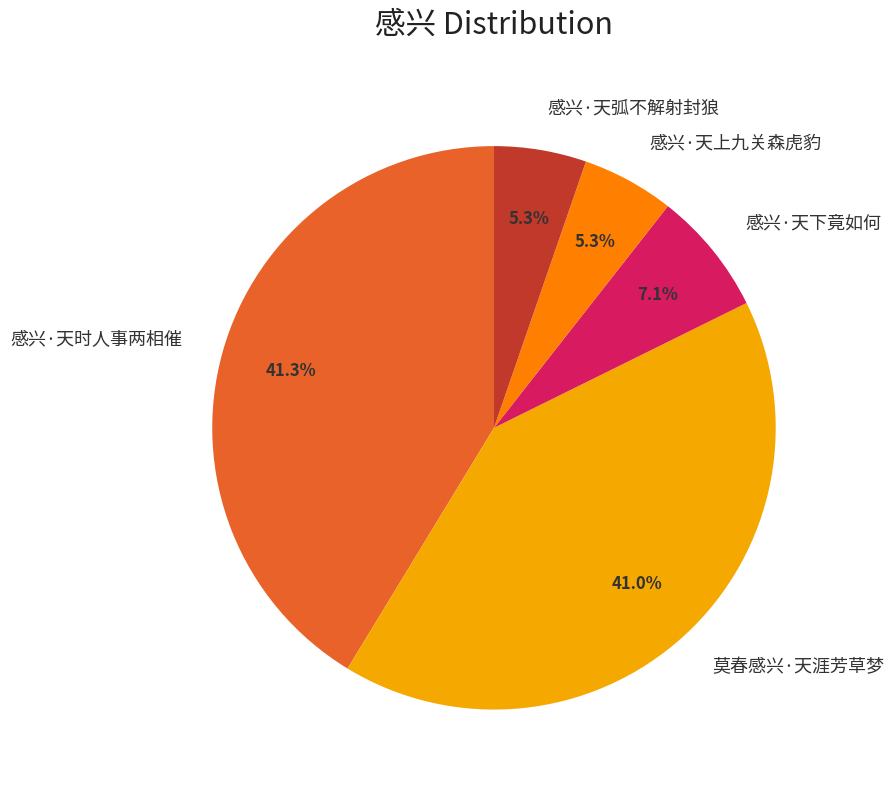

Combined, do 感兴·天下竟如何 and 感兴·天弧不解射封狼 account for over 50%?

No